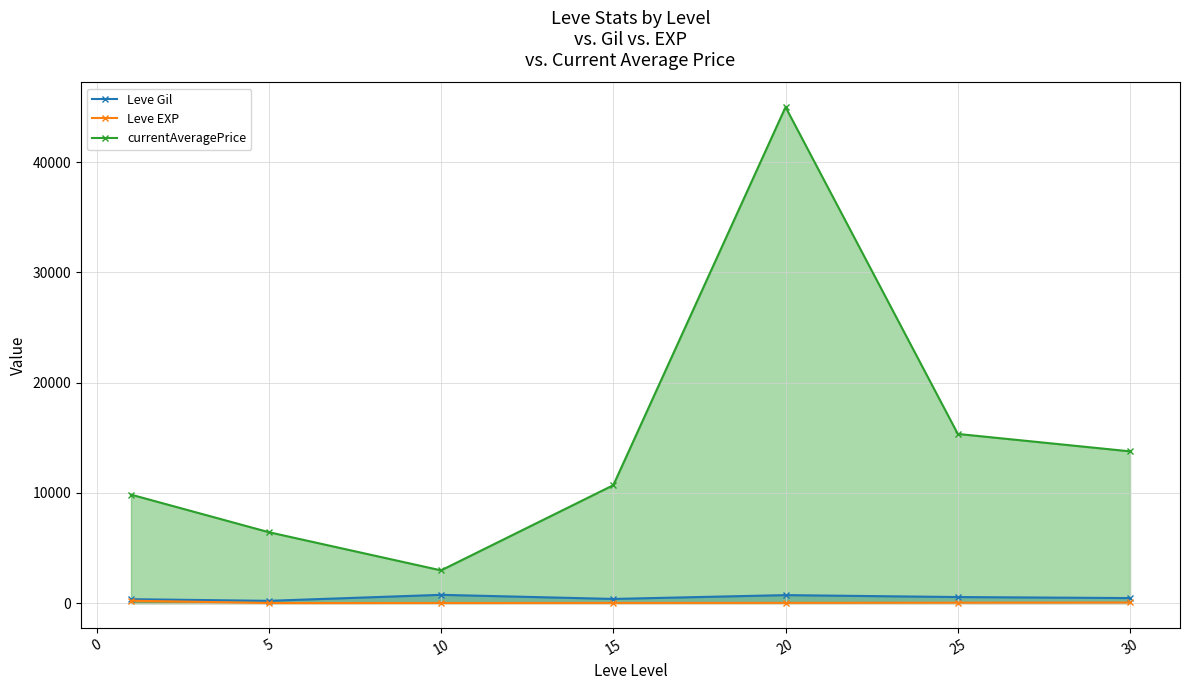

True or false: Leve Gil and Leve EXP cross at least once.

False